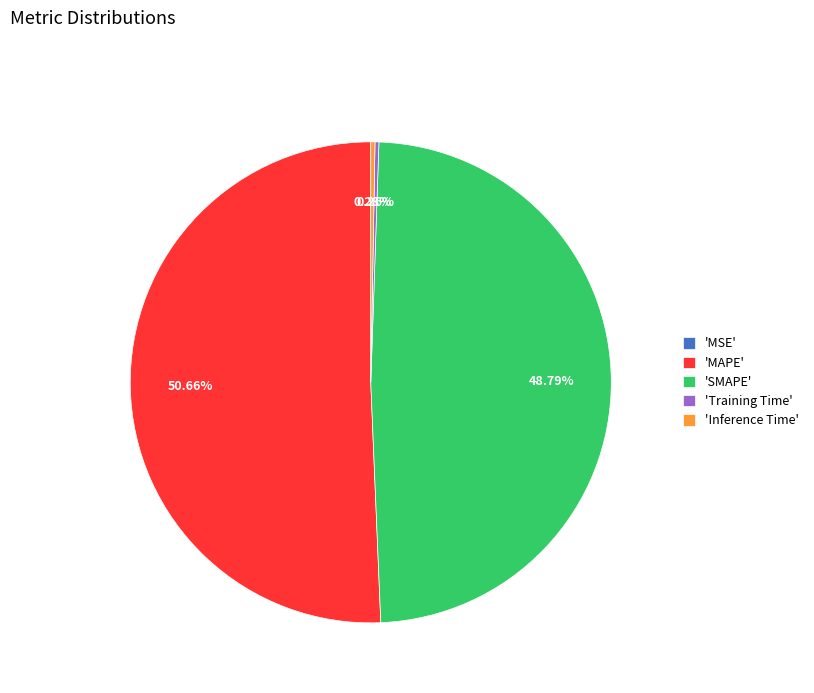

Is there any slice that represents more than half of the pie?

Yes